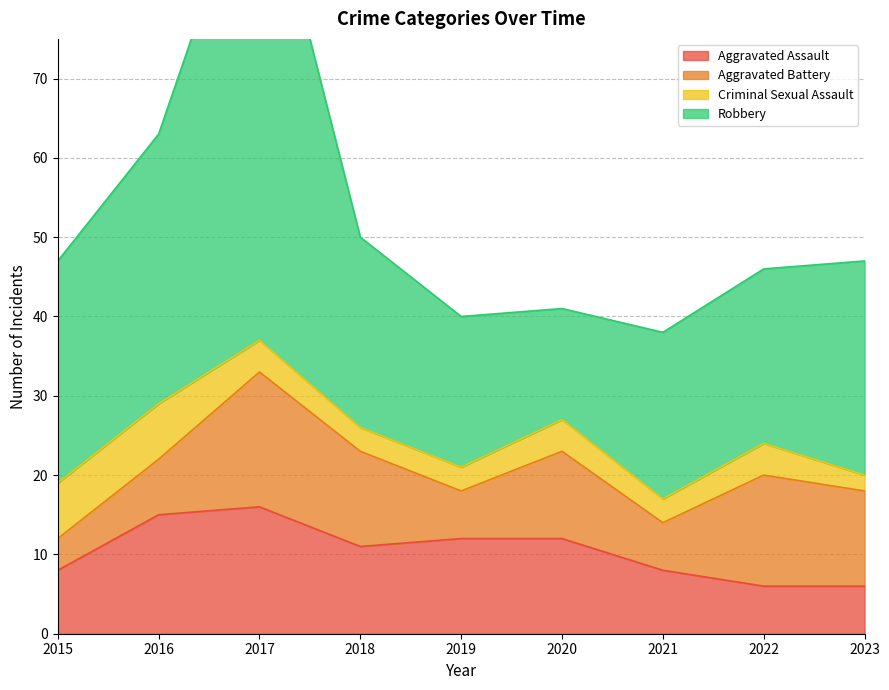

What is the difference between the Robbery values at 2017 and 2021?

42